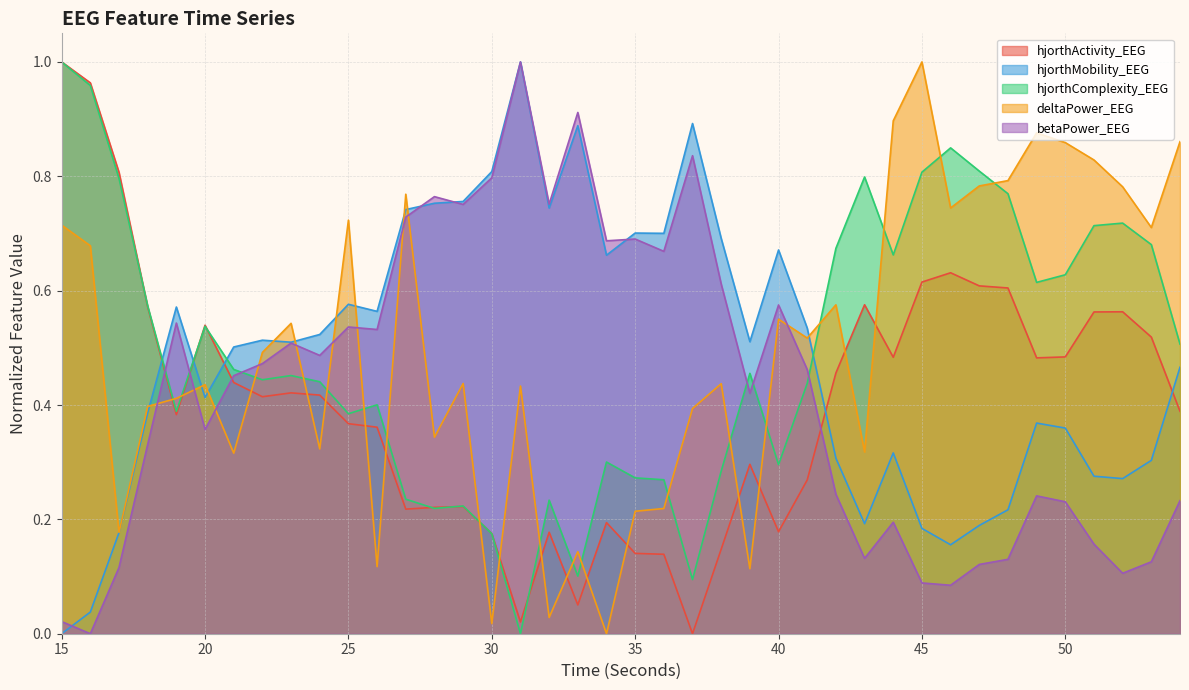

What is the highest value of the hjorthComplexity_EEG series?

1.0